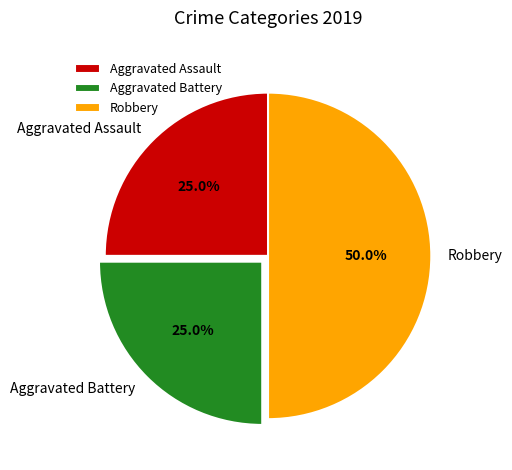

Does Aggravated Assault represent more than half of the total?

No